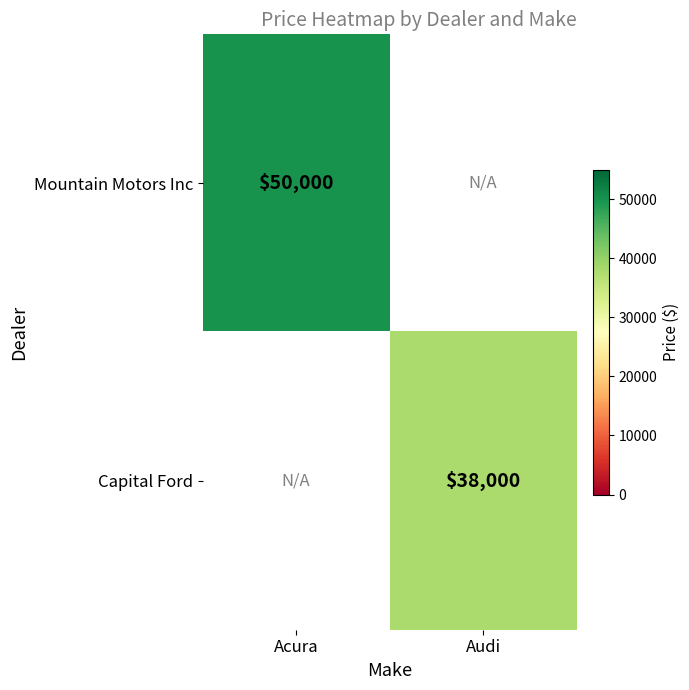

How many categories are shown in the chart?

2